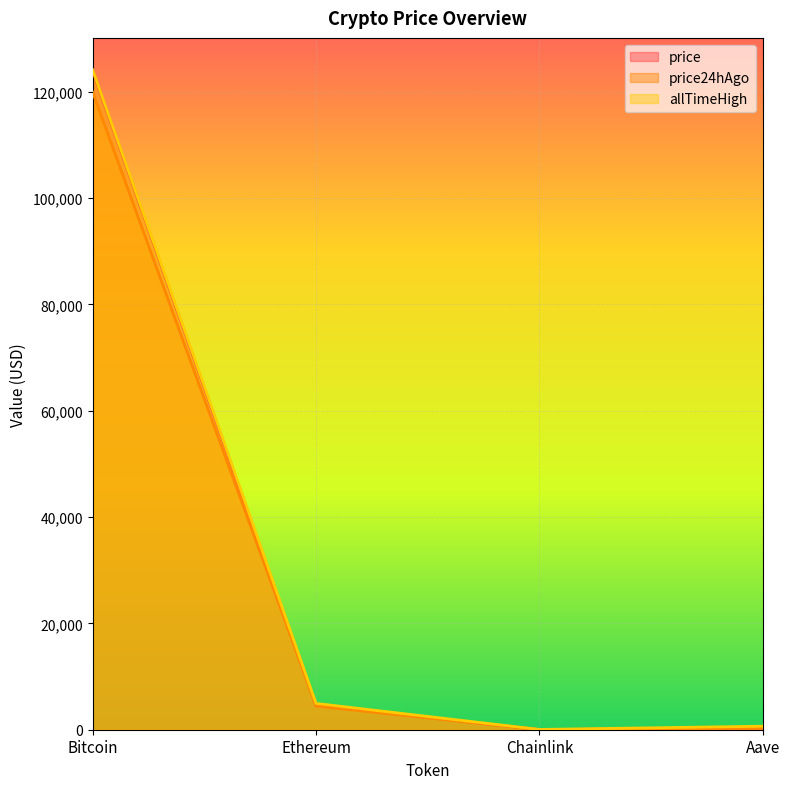

Which series has the widest spread of values?

allTimeHigh